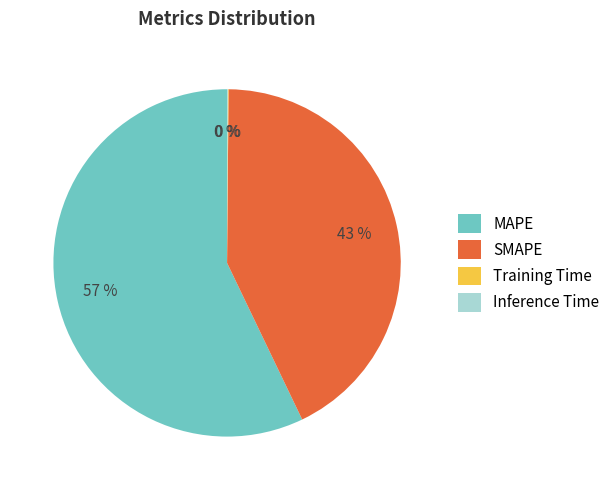

To the nearest percent, what is the difference between the SMAPE and MAPE slice percentages?

14%